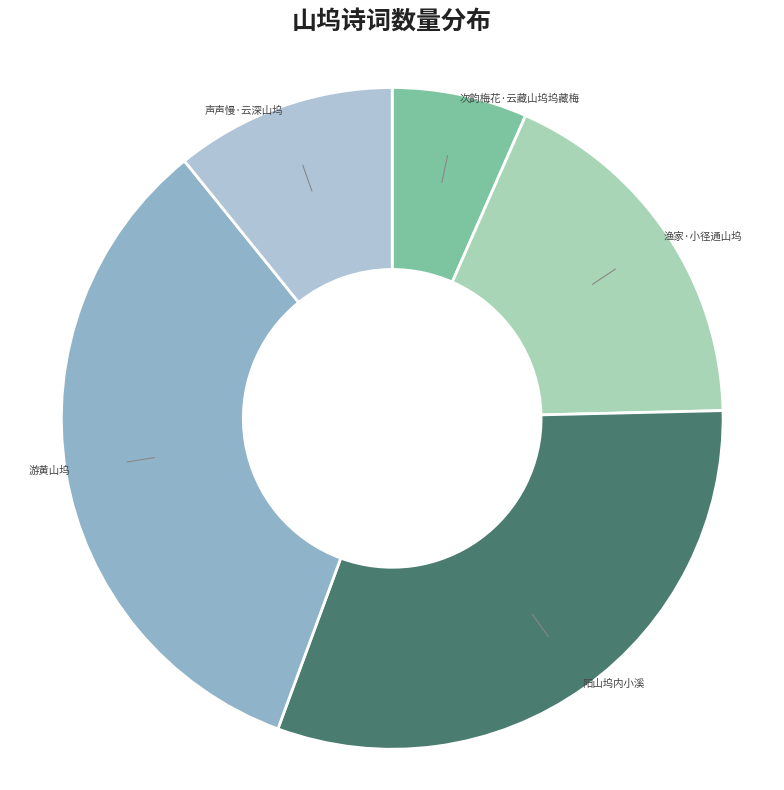

To the nearest percent, what is the average slice percentage?

20%